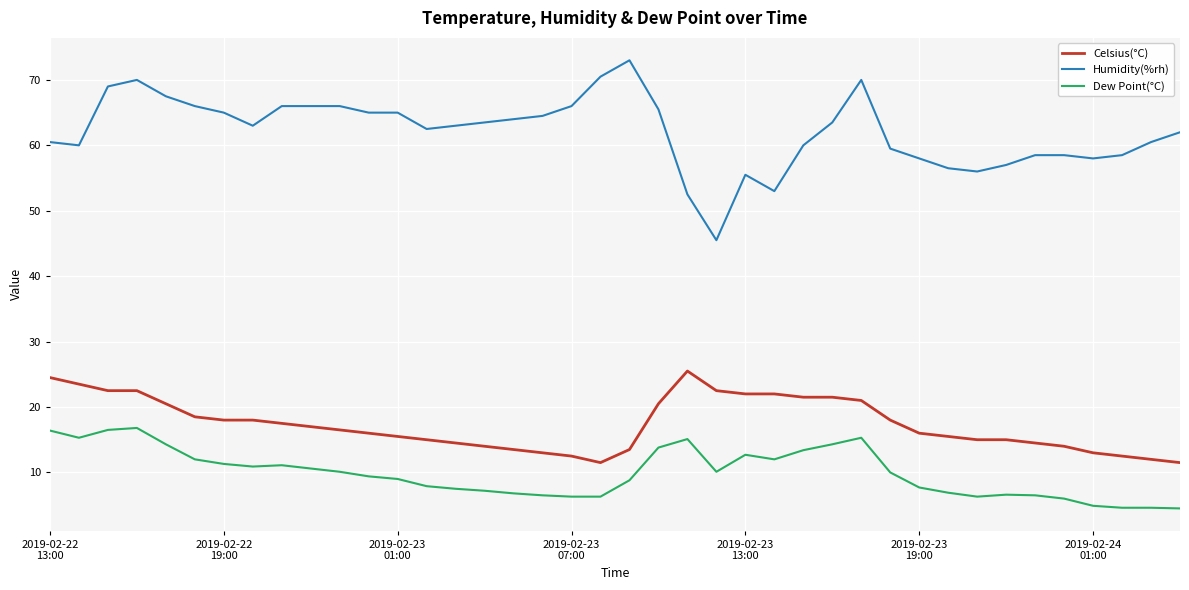

What is the greatest value displayed?

73.0